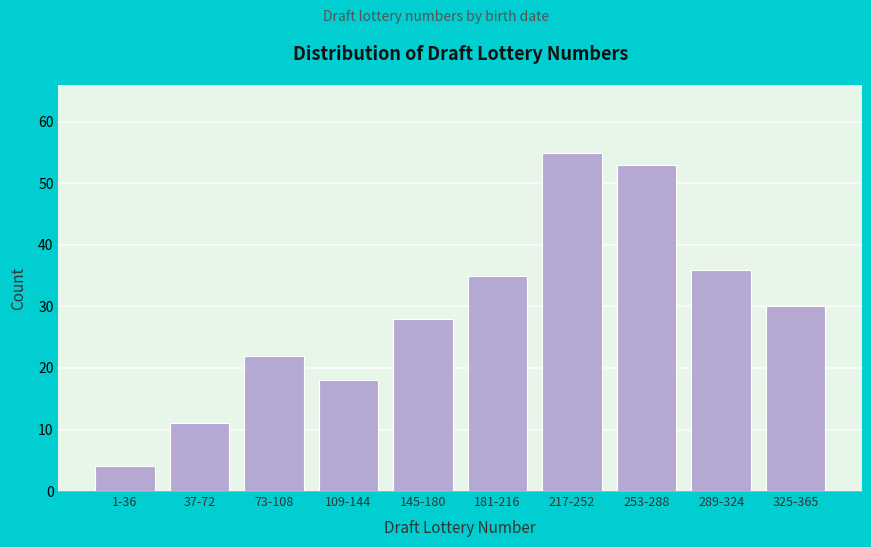

Reading left to right, transcribe all the data shown in this chart.

4	11	22	18	28	35	55	53	36	30